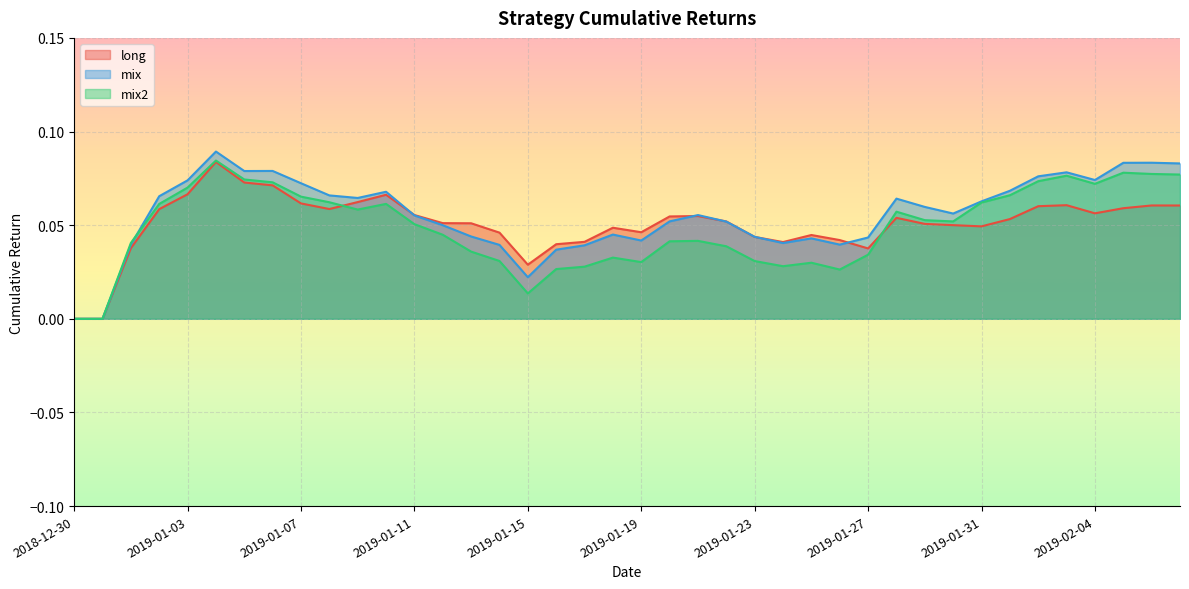

How many intersections are there between mix2 and long?

2